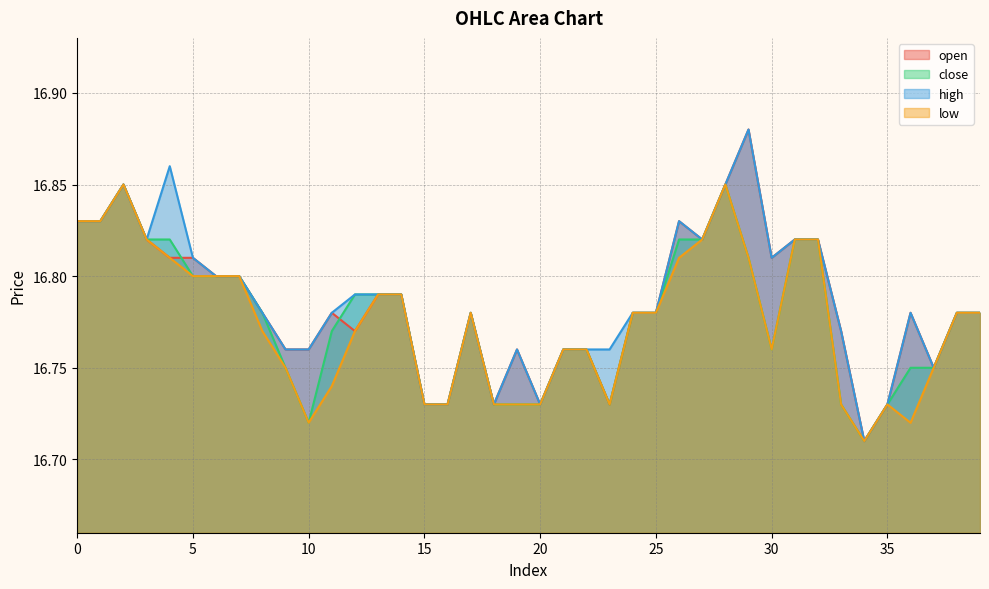

What is the lowest value of the close series?

16.7